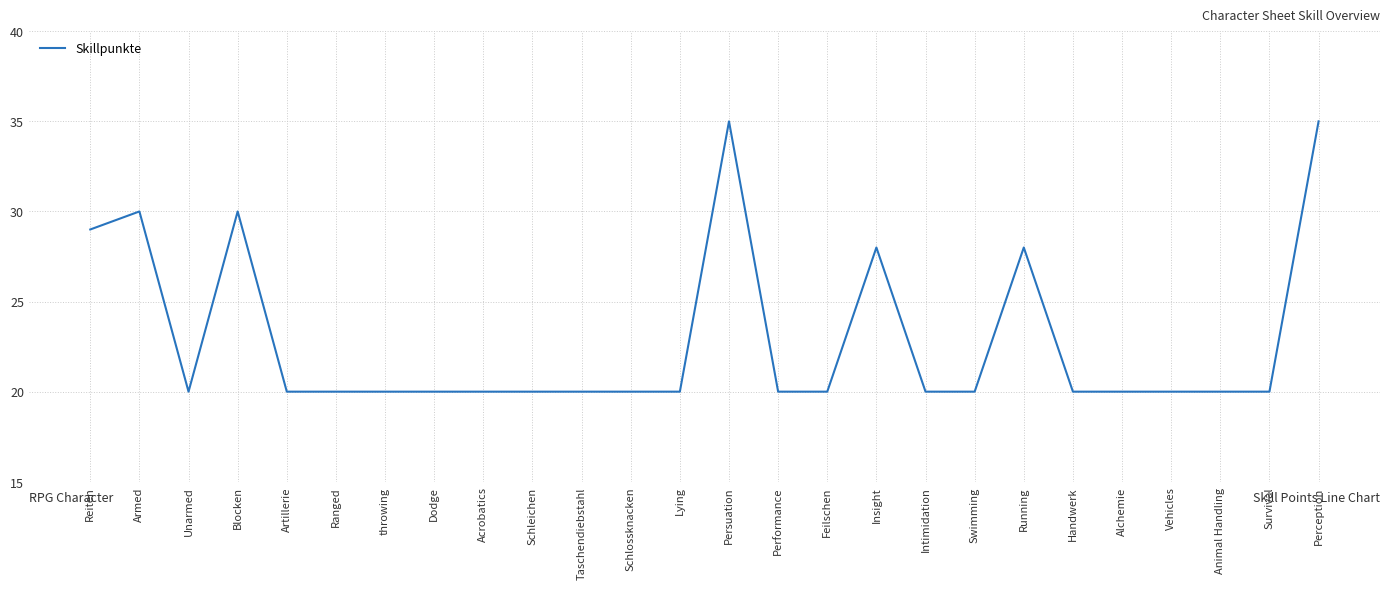

What position from the left is Performance?

15